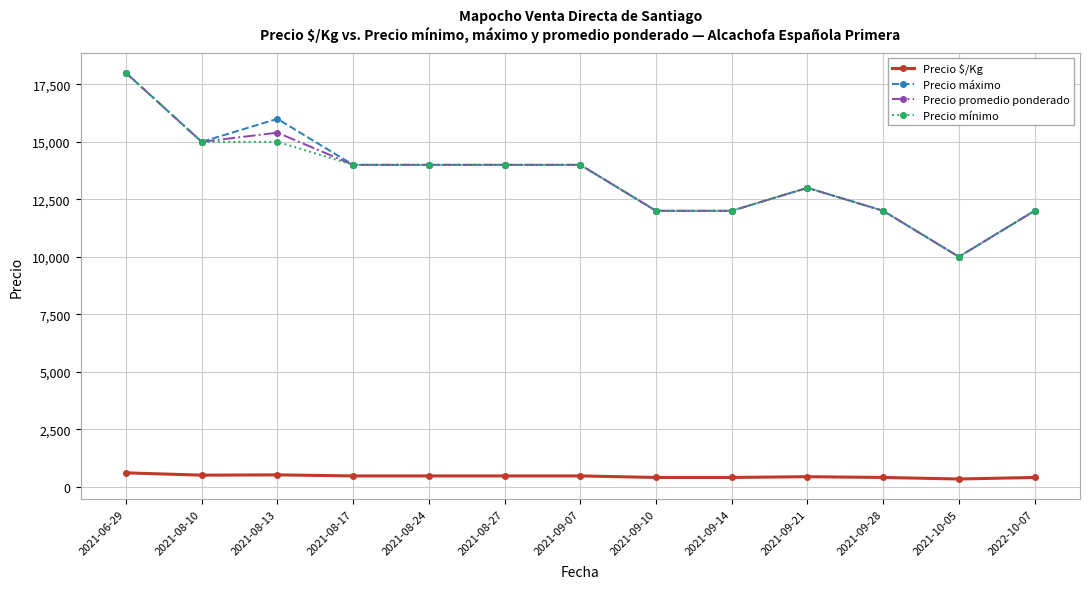

True or false: Precio mínimo and Precio $/Kg intersect in this chart.

False